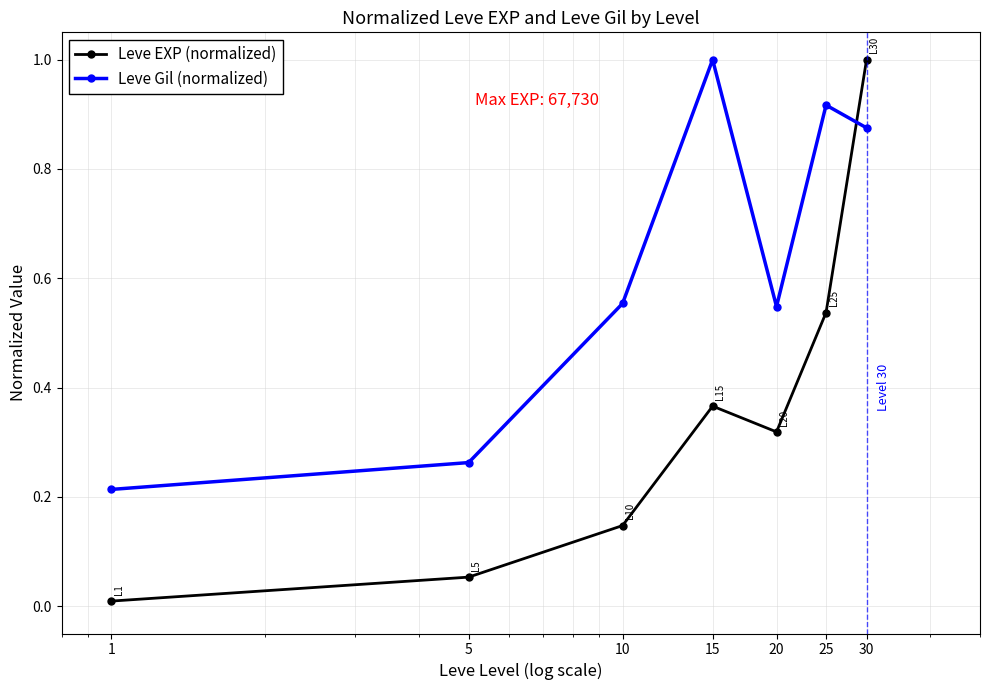

List the series in order of their overall mean, lowest first.

Leve EXP (normalized), Leve Gil (normalized)